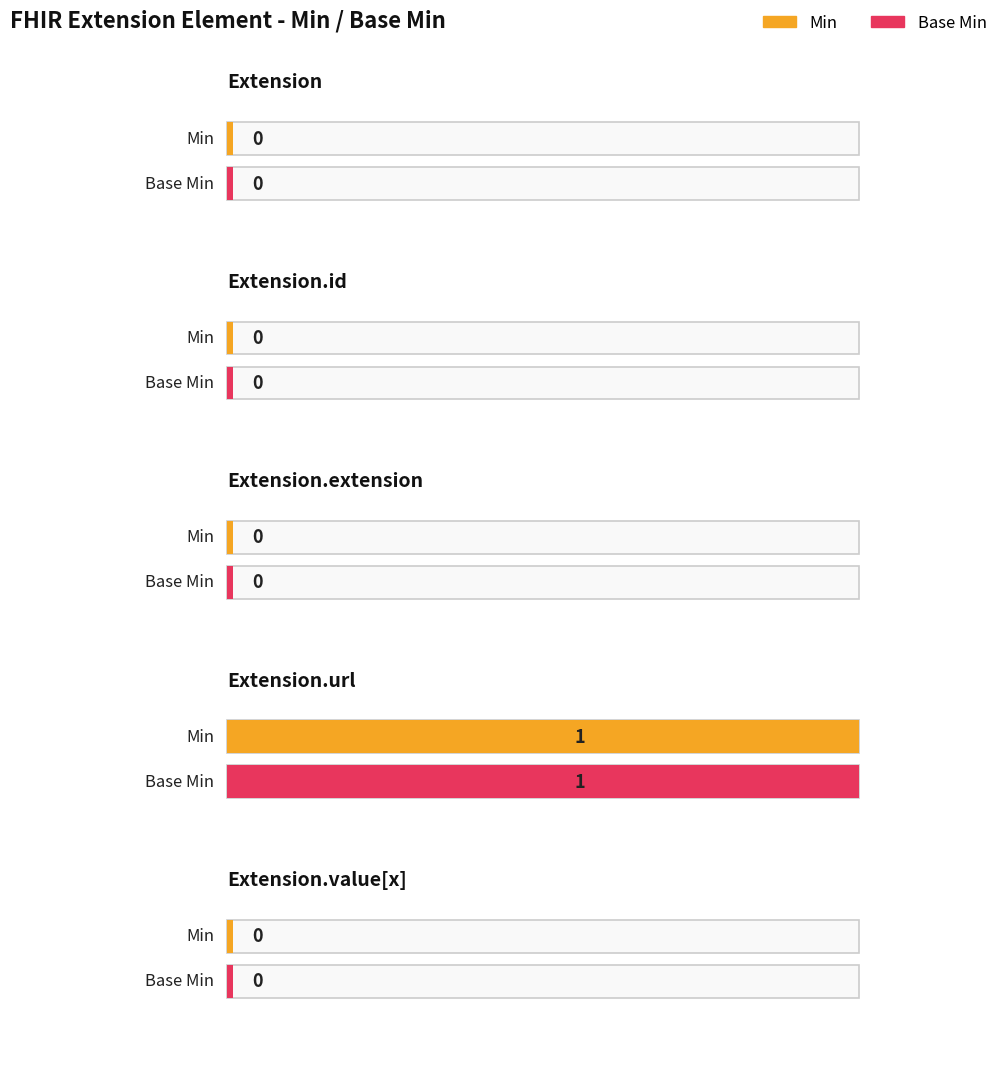

What is the label of the 1st point from the right?

Extension.value[x]